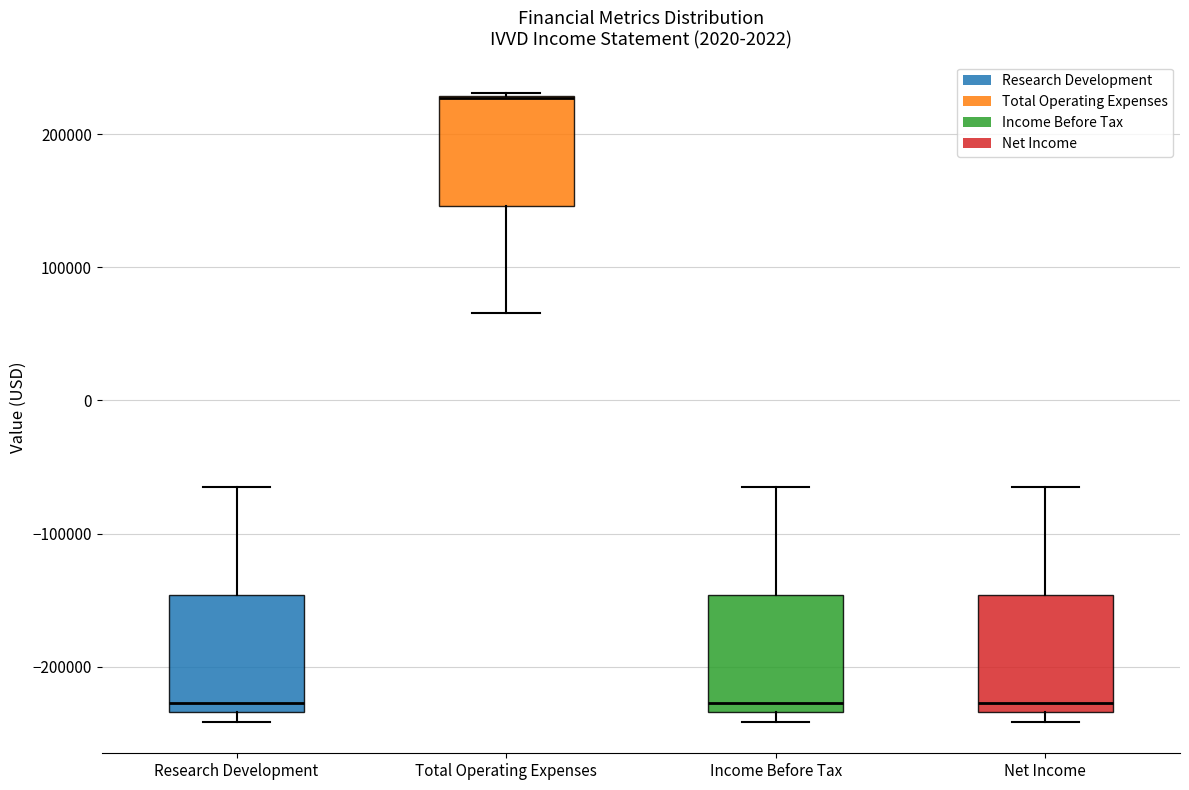

Reading left to right, read every box against the y-axis: the position of its median line, the range the box covers, and the ends of its whiskers. The values are not printed on the chart, so give them approximately, as read against the axis.

Research Development: median -230000 (just above the box's lower edge), box -230000 to -150000, whiskers -240000 to -70000
Total Operating Expenses: median 230000 (drawn on the box's upper edge), box 150000 to 230000, whiskers 70000 to 230000
Income Before Tax: median -230000 (just above the box's lower edge), box -230000 to -150000, whiskers -240000 to -70000
Net Income: median -230000 (just above the box's lower edge), box -230000 to -150000, whiskers -240000 to -70000